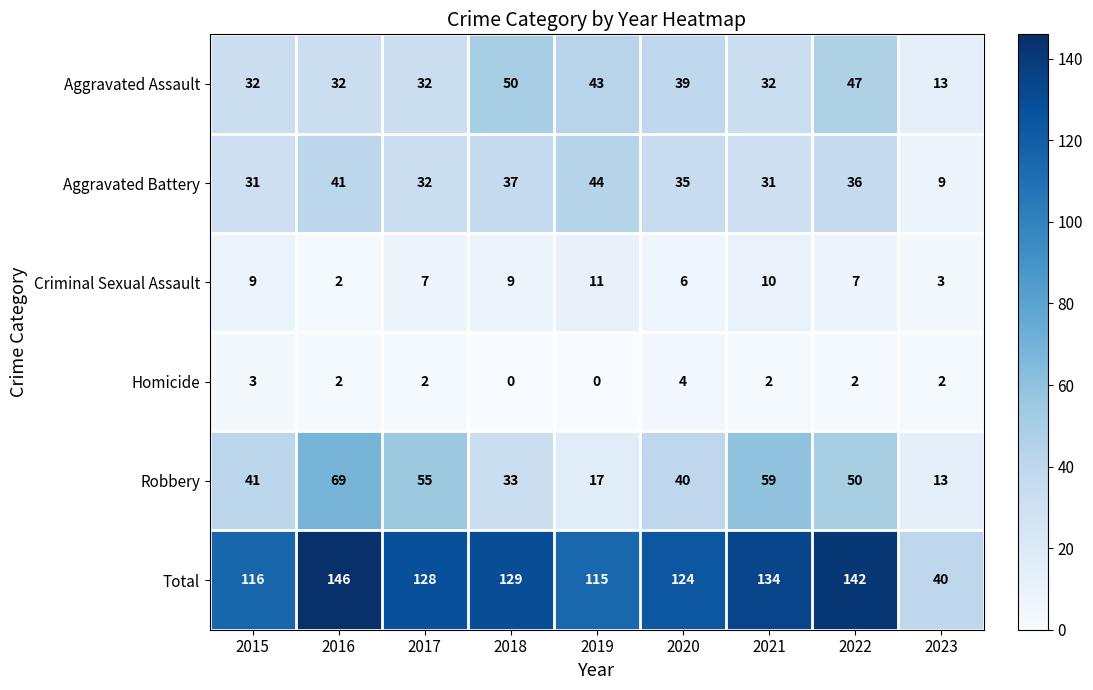

Which series has the widest spread of values?

Total